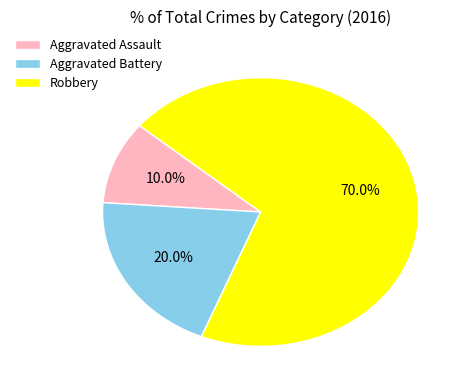

To the nearest percent, what percentage of the pie is Robbery?

70%